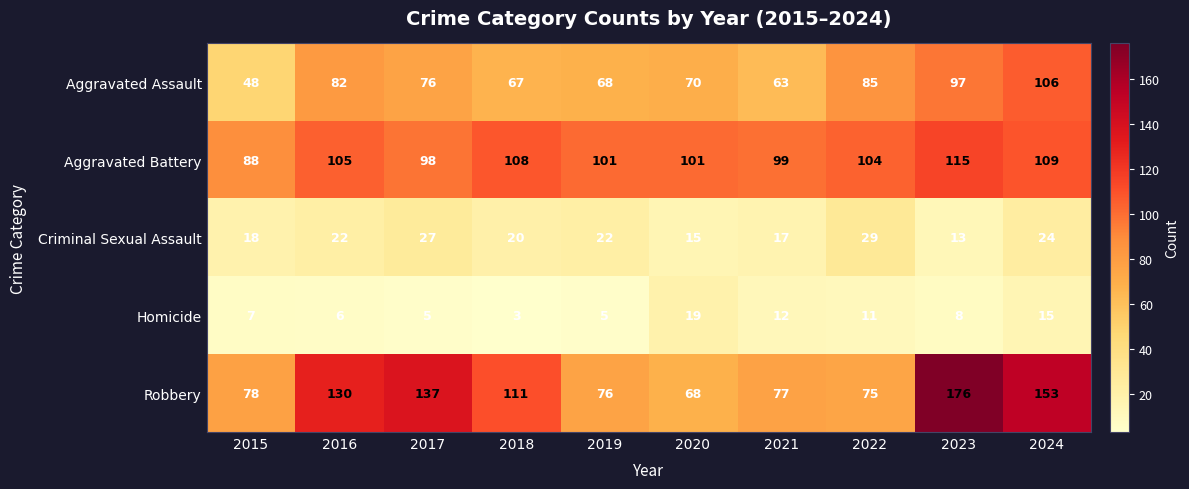

Which series has the widest spread of values?

Robbery